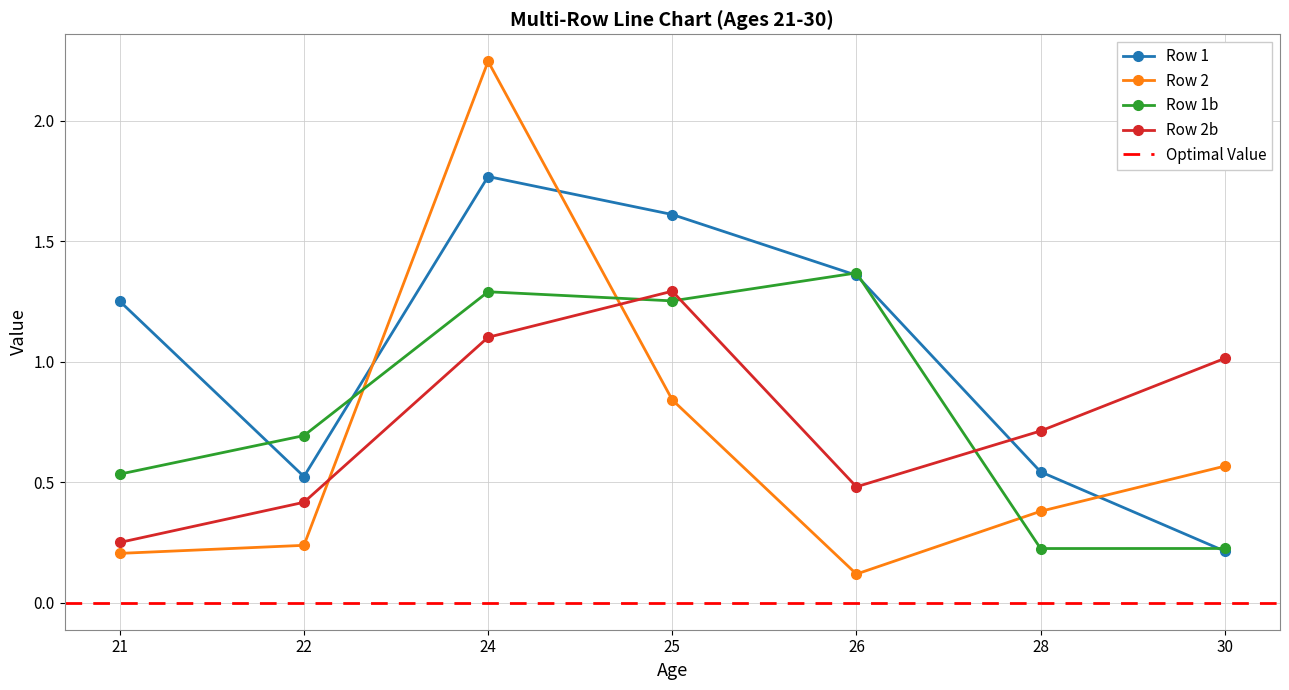

The Row 1 series shows 1.3 at 21. True or false?

True